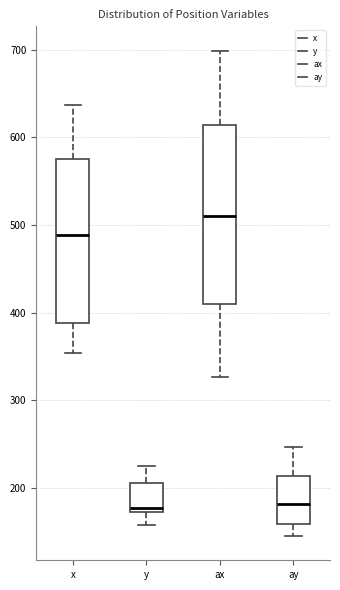

Where does the lower whisker of the box for ay end on the y-axis? The values are not printed on the chart, so give them approximately, as read against the axis.

150